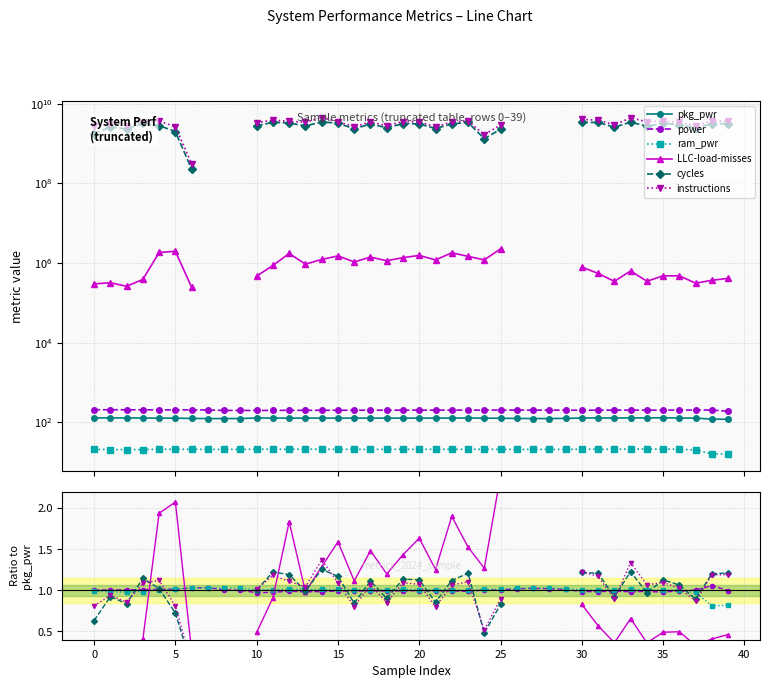

True or false: pkg_pwr has a value of 128.2 at 5.

True